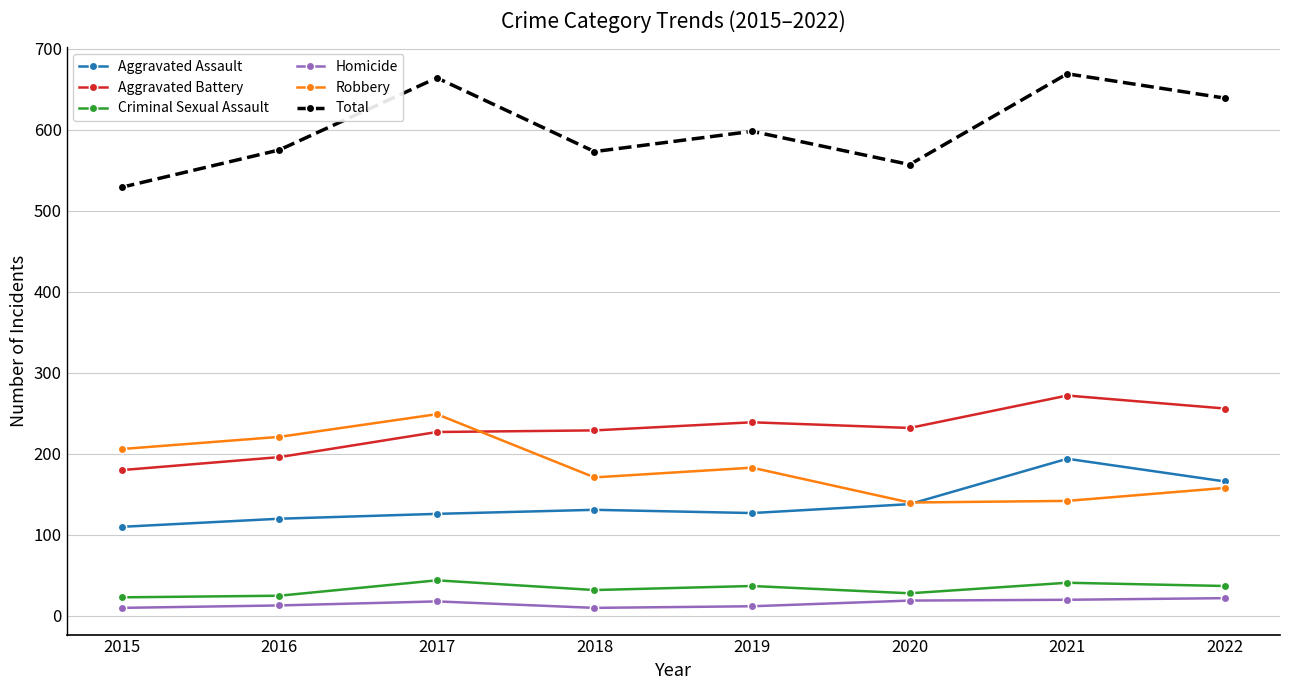

What is the approximate value of Aggravated Assault at 2019, to the nearest 10?

130